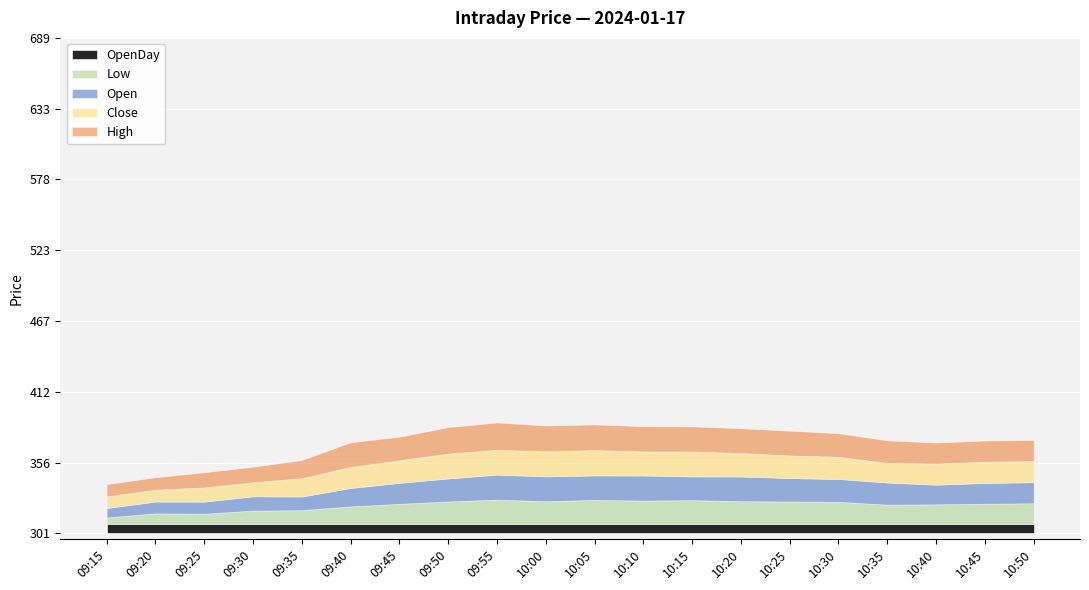

At which category does High reach its first local peak?

09:40